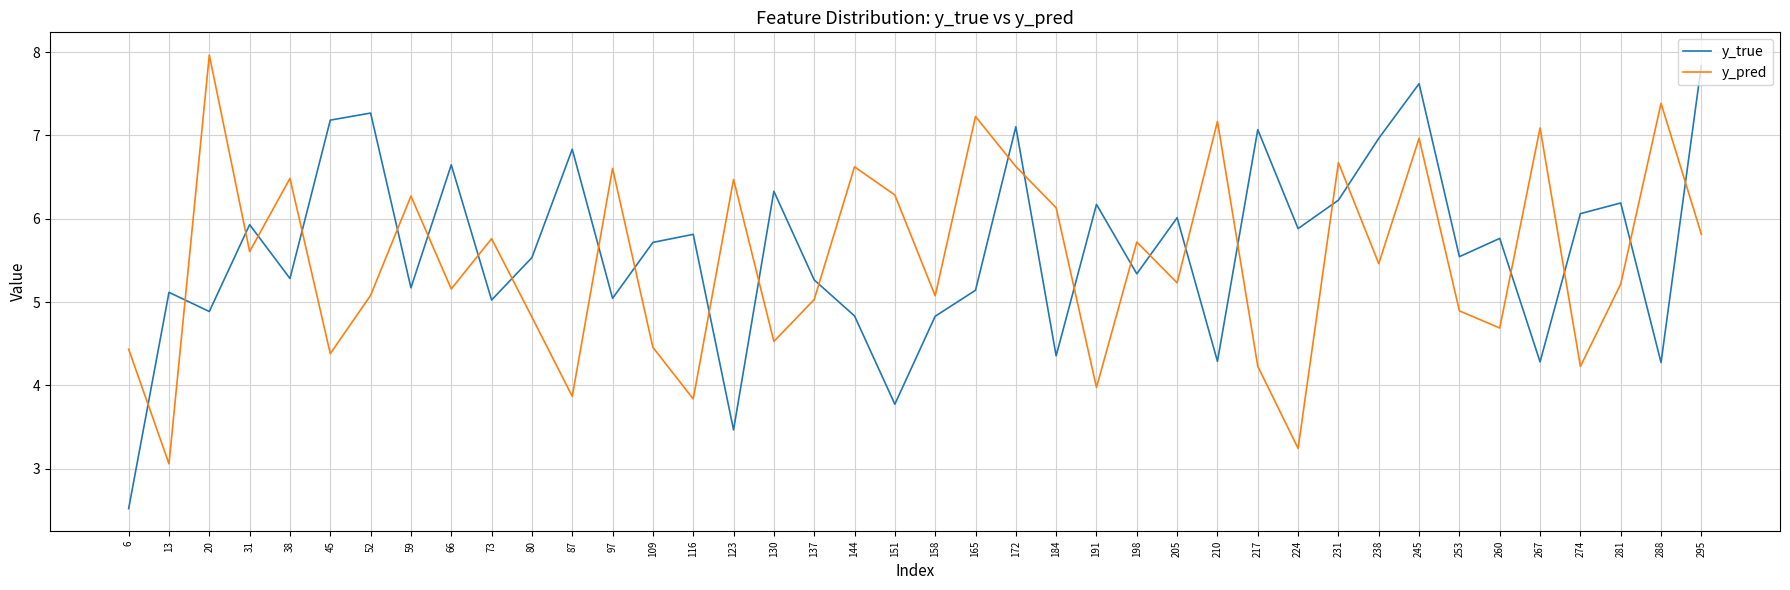

At which category is the sum across all series the highest?

245